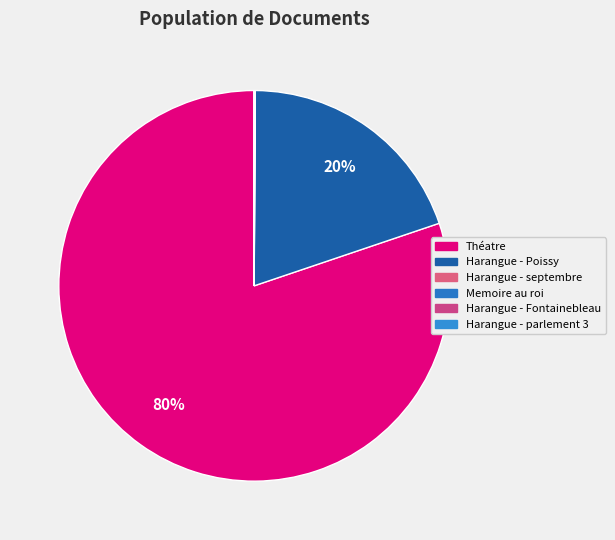

To the nearest percent, what is the combined percentage of Harangue - Poissy and Théatre?

100%